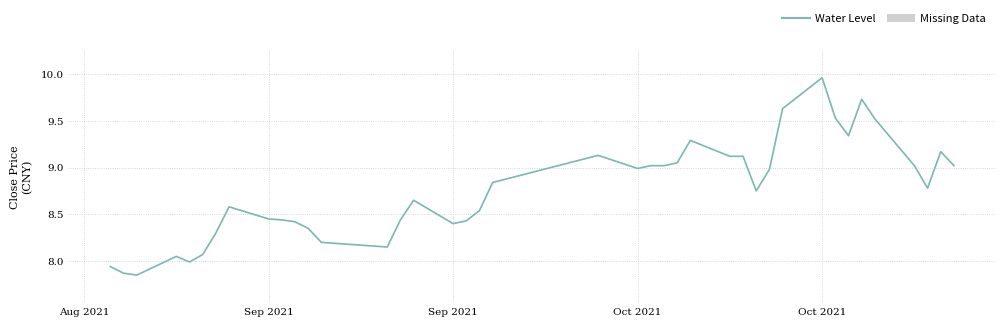

What is the difference between the maximum and minimum values?

2.1